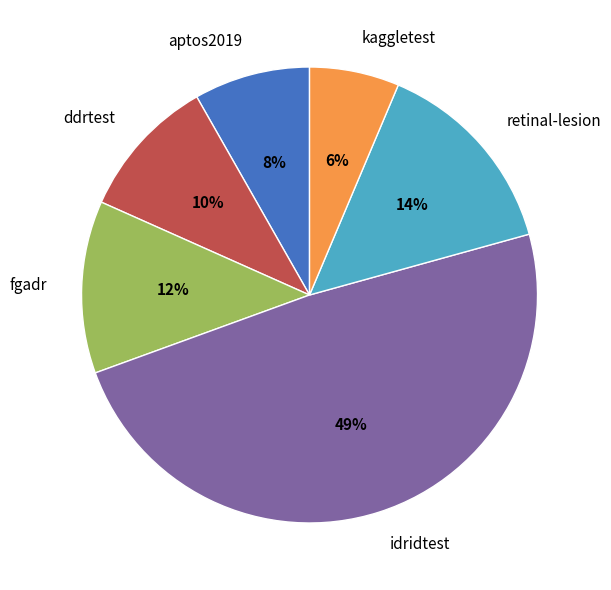

Between fgadr and idridtest, which is larger?

idridtest